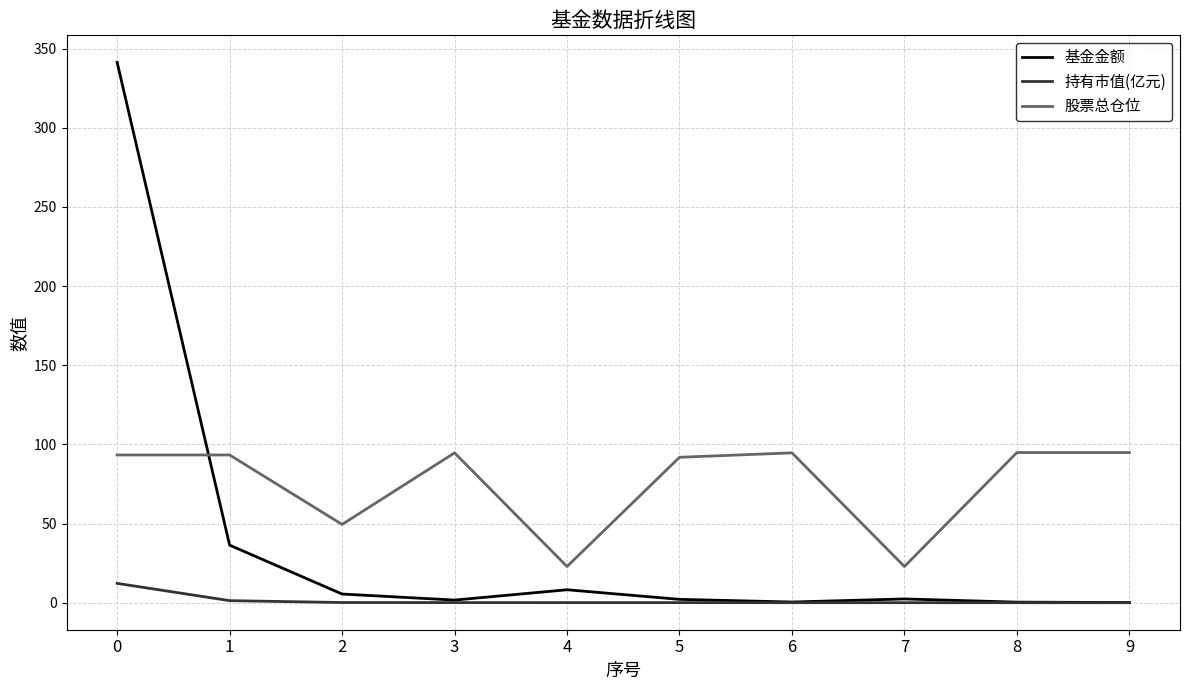

Does the chart display data point markers on the line(s)?

No